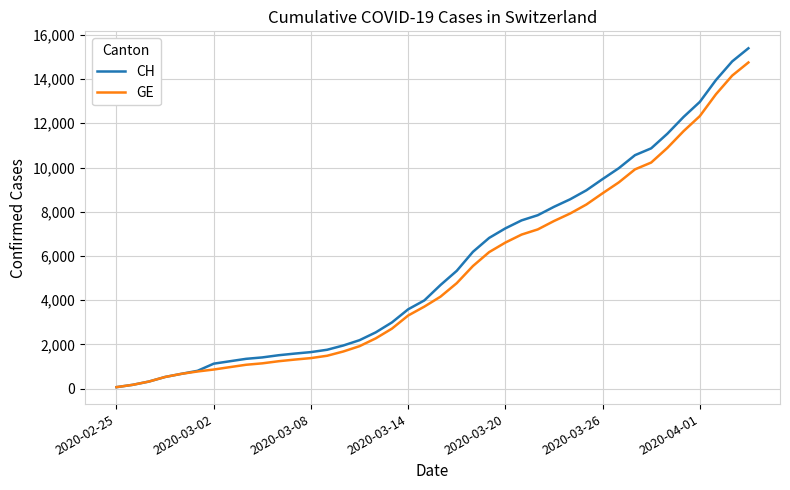

Which series has the widest spread of values?

CH